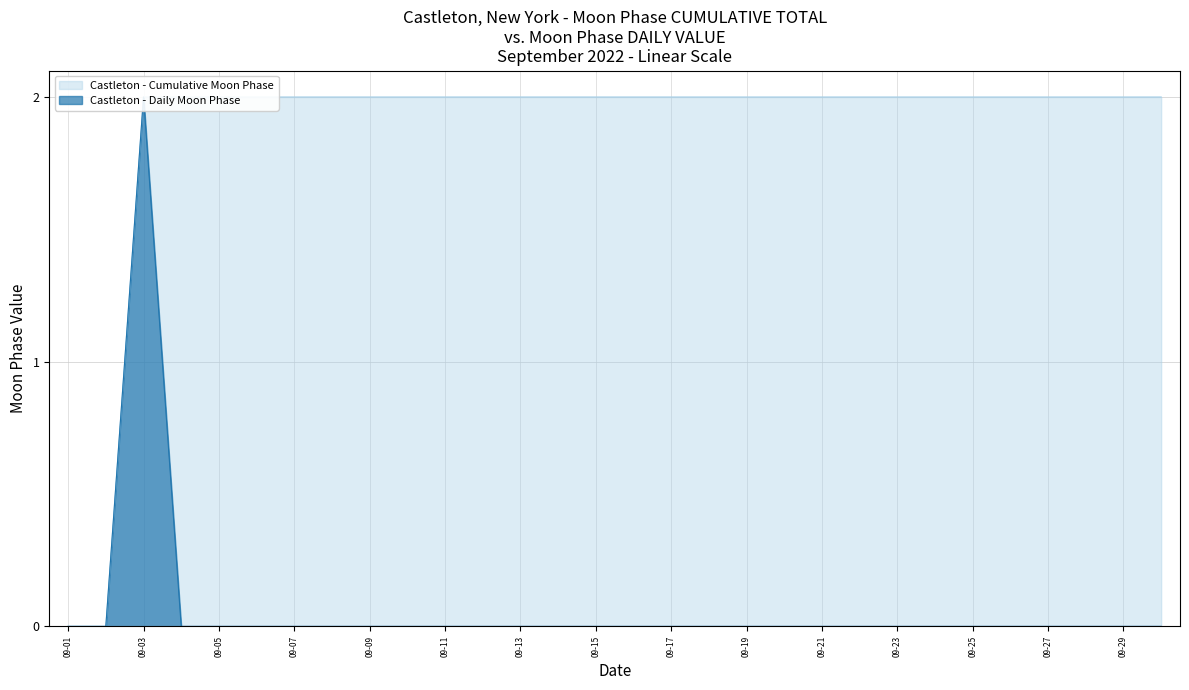

True or false: Cumulative Moon Phase and Daily Moon Phase intersect in this chart.

False